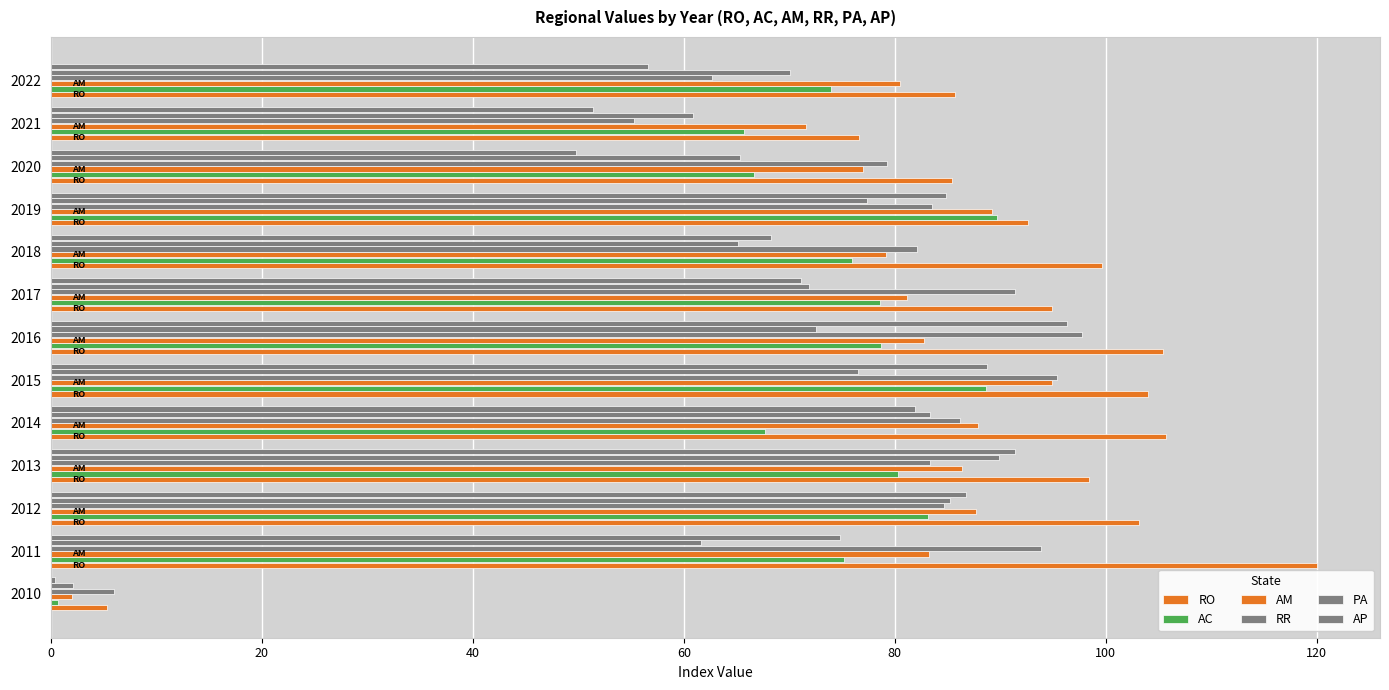

Which series has the largest total across all categories?

RO